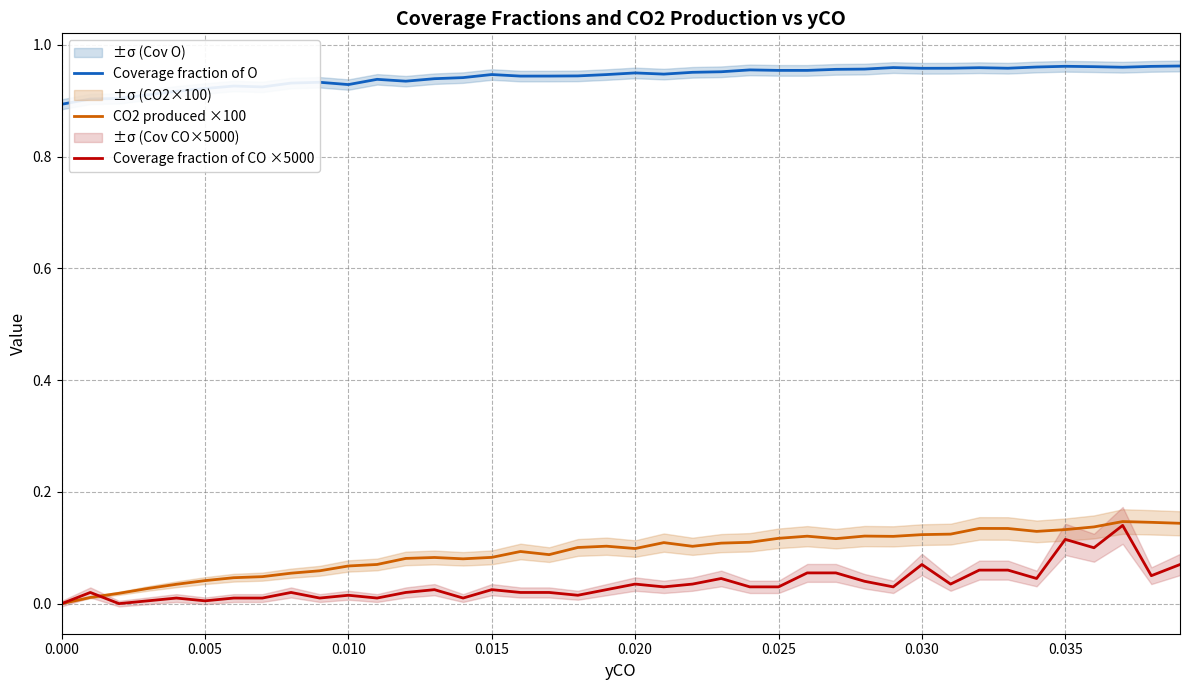

Count the number of categories in the chart.

40